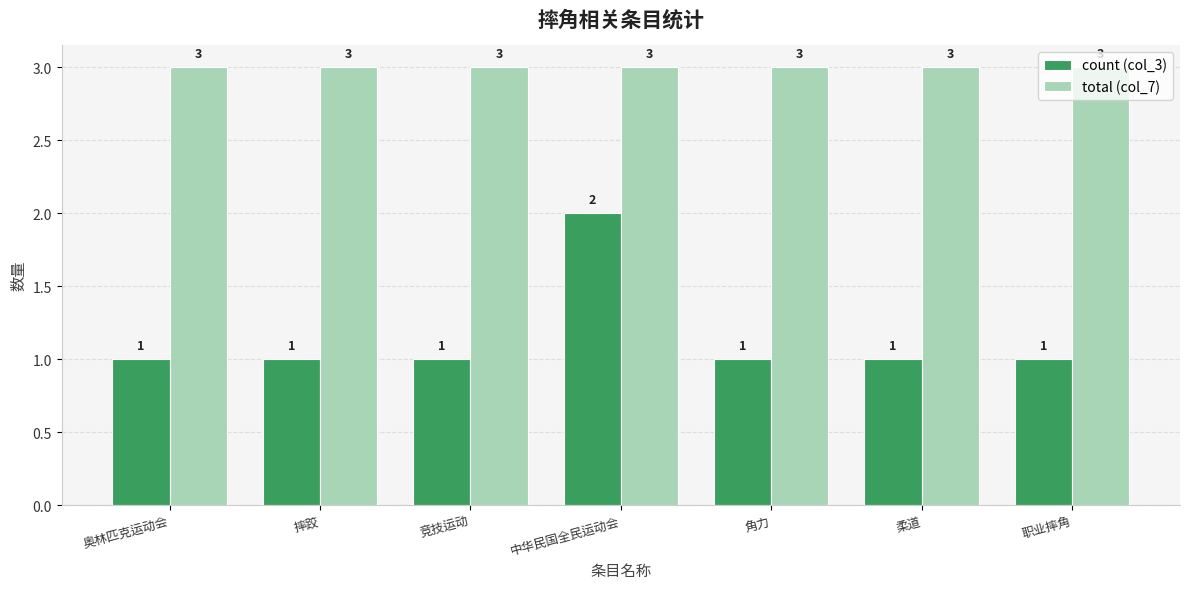

What are all the series names shown in the legend?

count (col_3), total (col_7)